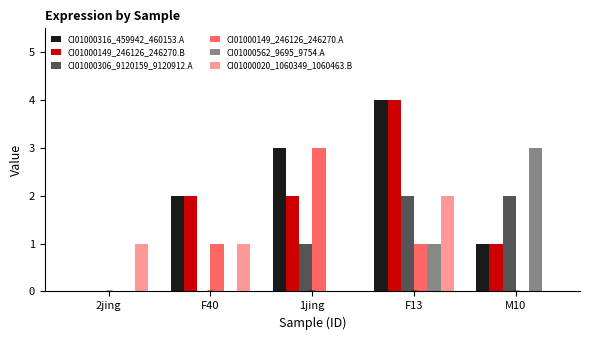

How many CI01000562_9695_9754.A values are between 0 and 1?

4